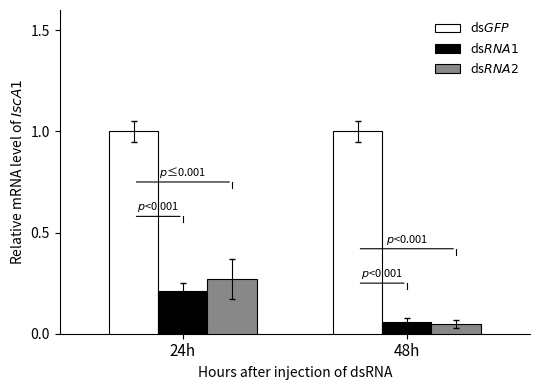

What is the total value across all series at 24h?

1.5